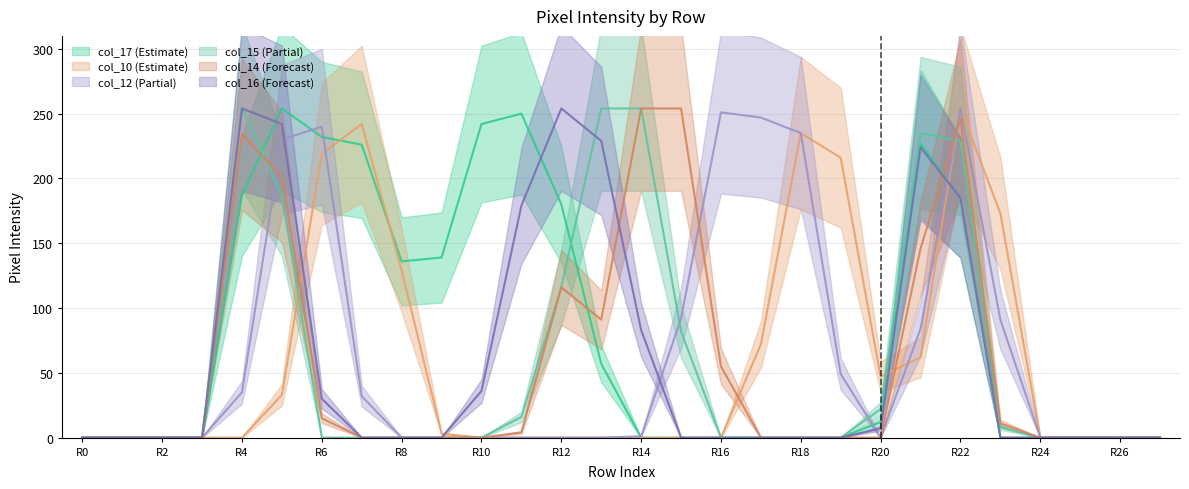

What is the value of the col_10 point at the 10th from the left?

3